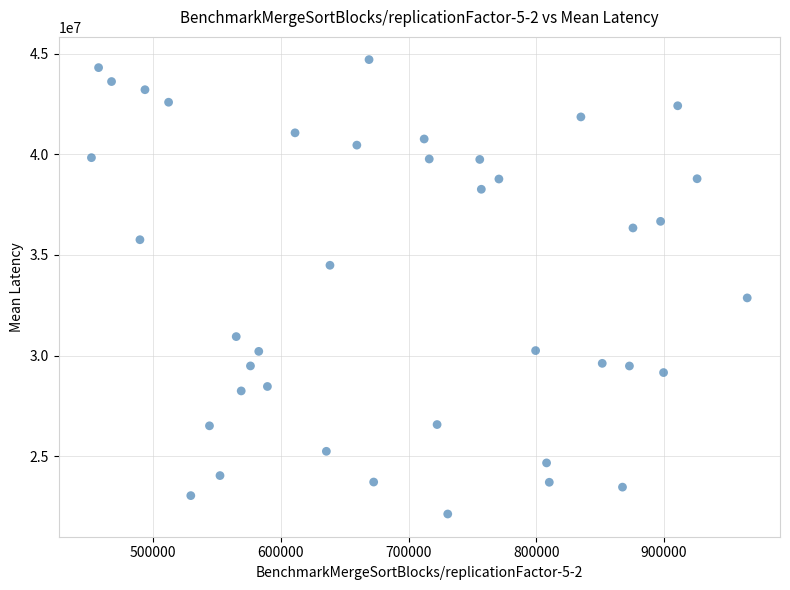

What Y value in the scatter plot is closest to 33412704?

32860943.3